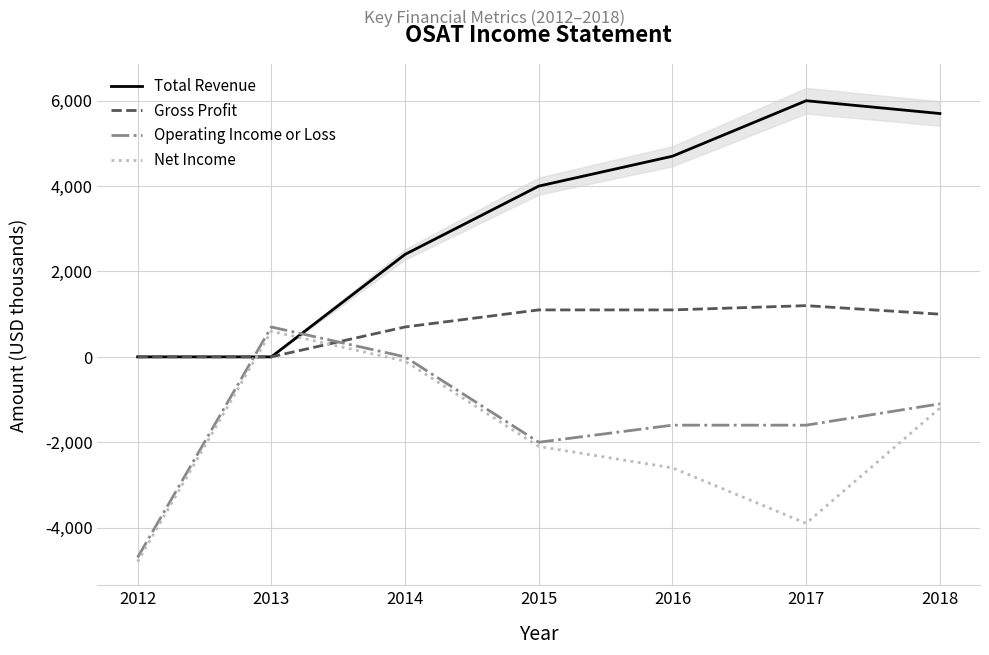

What is the value of the Total Revenue point at the 6th from the left?

6000